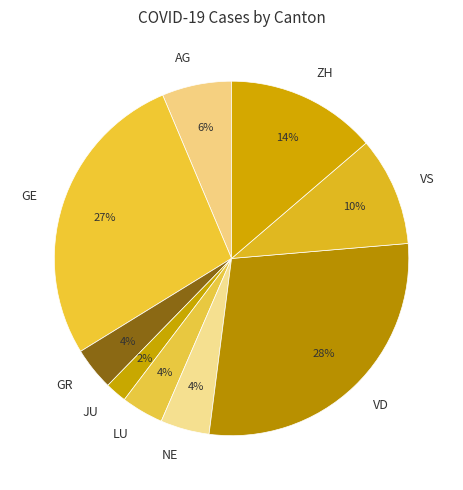

To the nearest percent, what is the combined percentage of GR and AG?

10%